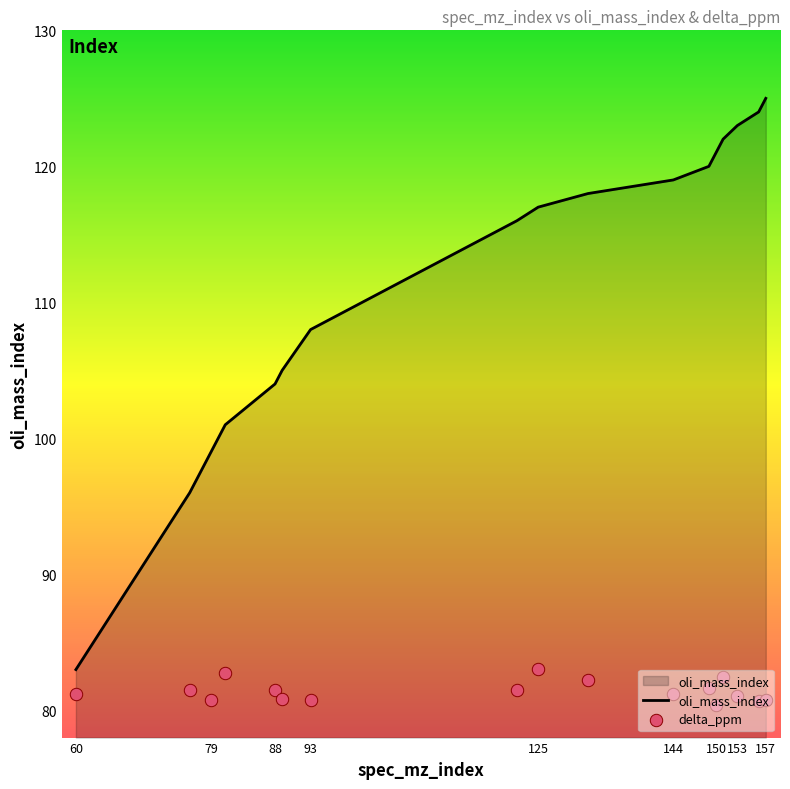

Which series reaches the minimum Y coordinate?

delta_ppm